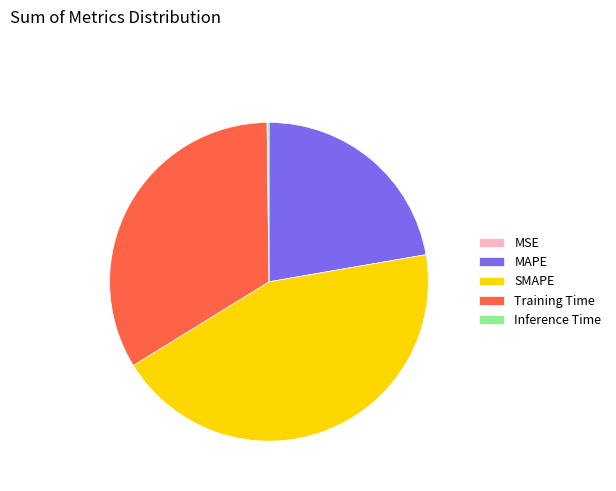

The MAPE slice represents 31% of the pie. True or false?

False